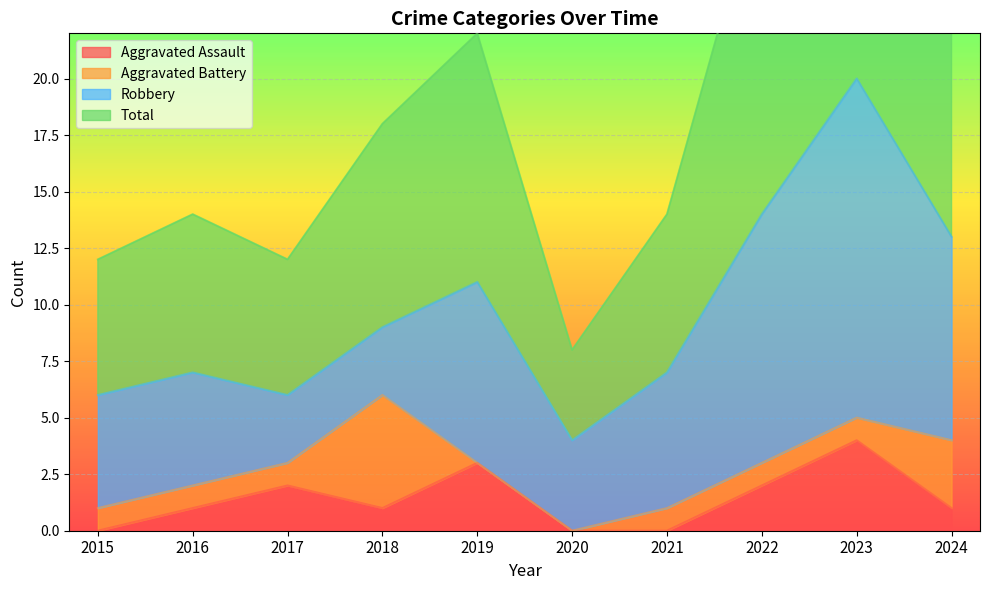

What is the sum of all Total values?

195